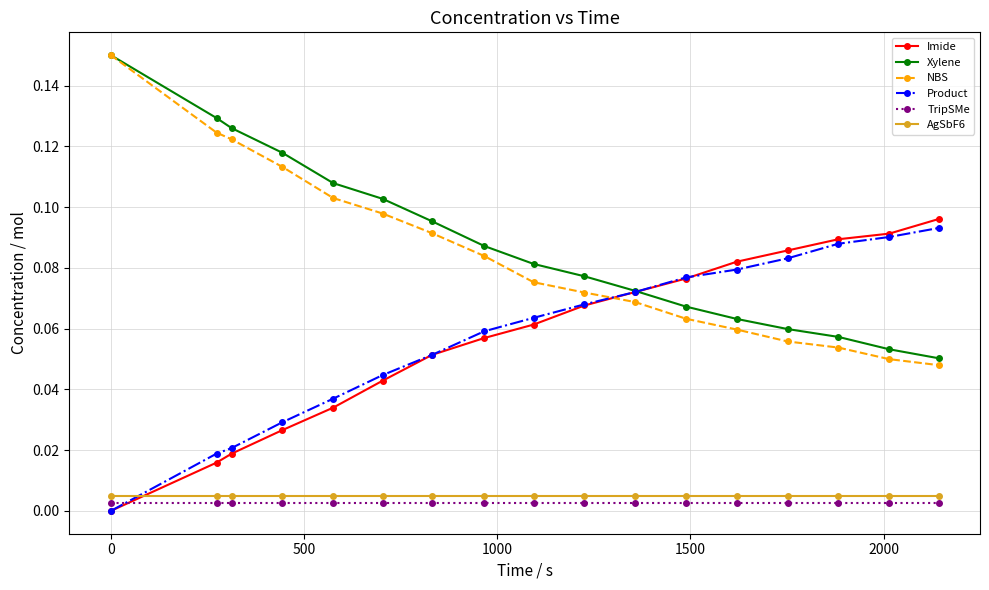

How many NBS values are between 0 and 1?

17